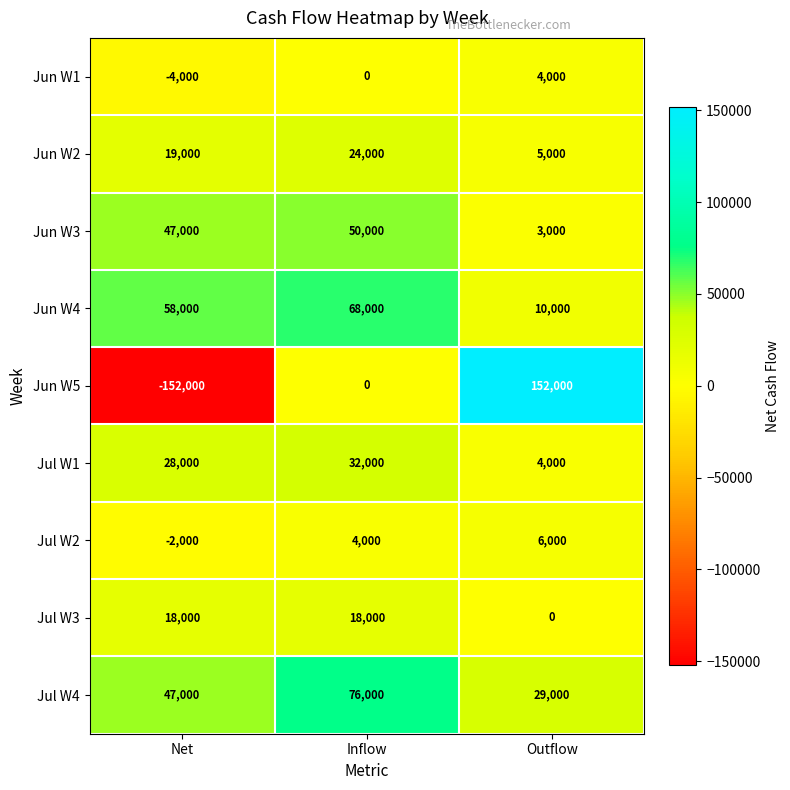

Where is Jun W2 nearest to the value 14500?

Net